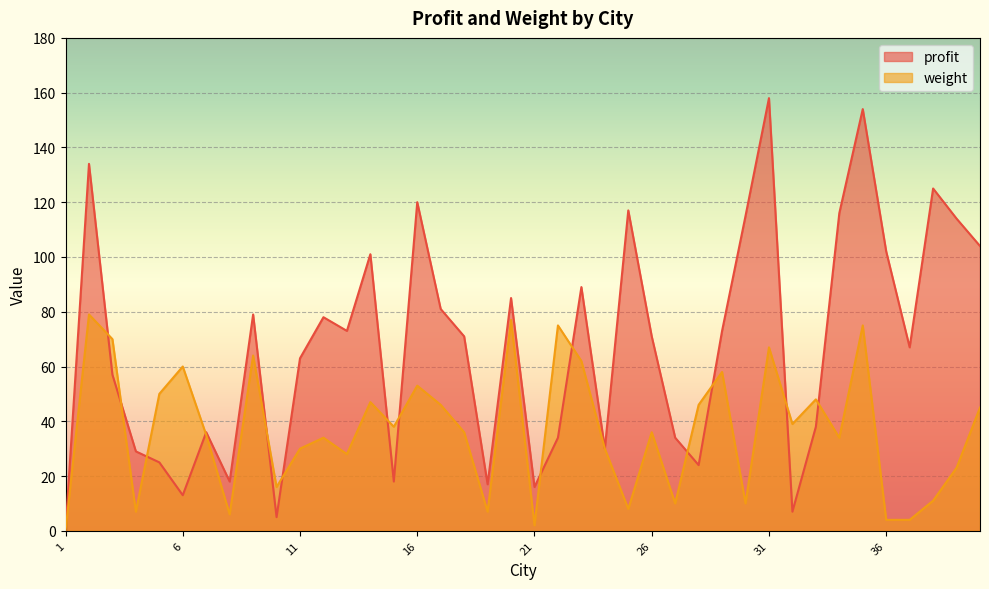

Is it true that weight equals 75 at 22?

True